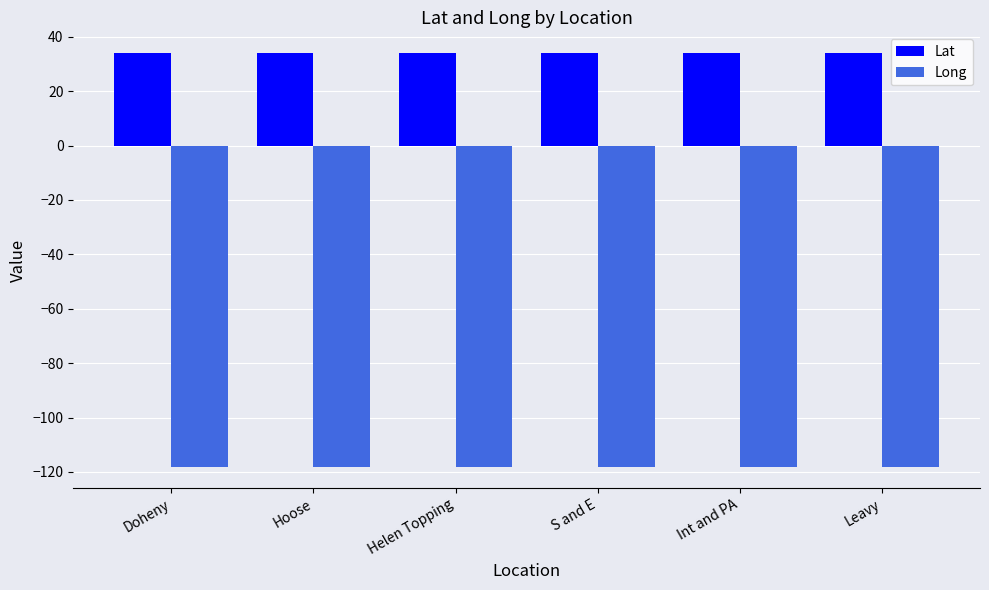

Is the value of Long at Helen Topping greater than the value of Lat at Doheny?

No